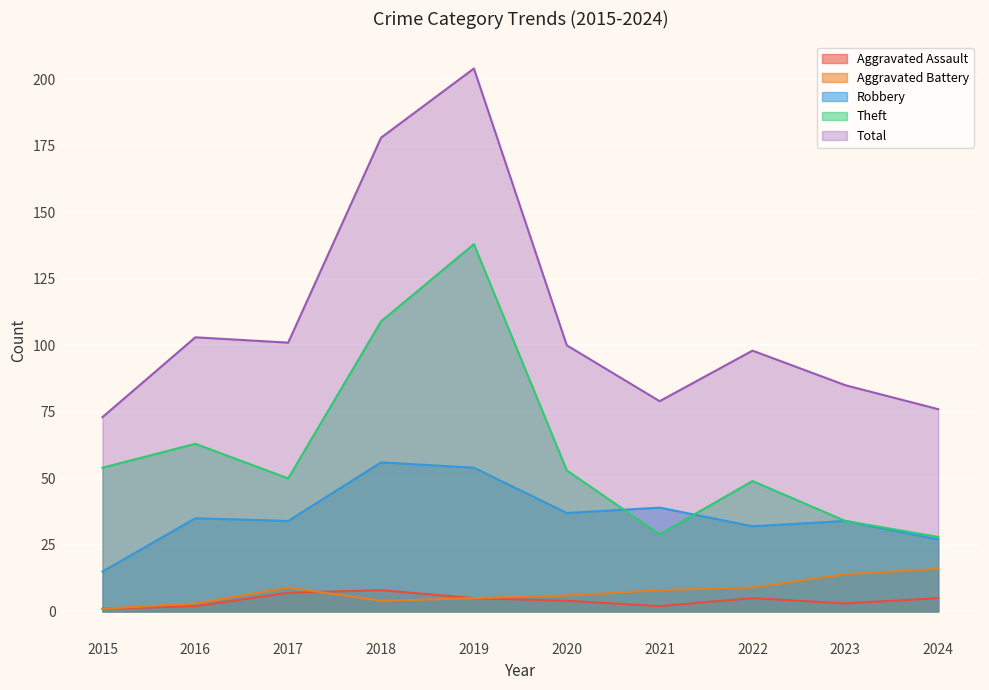

True or false: Total and Aggravated Battery cross at least once.

False